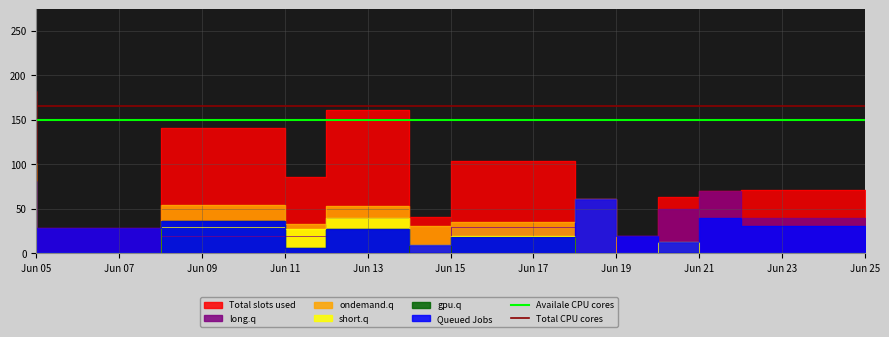

How many lines are shown in the chart?

2